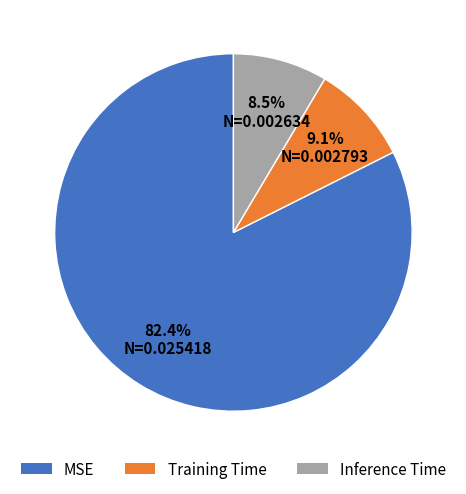

To the nearest percent, what is the average slice percentage?

33%